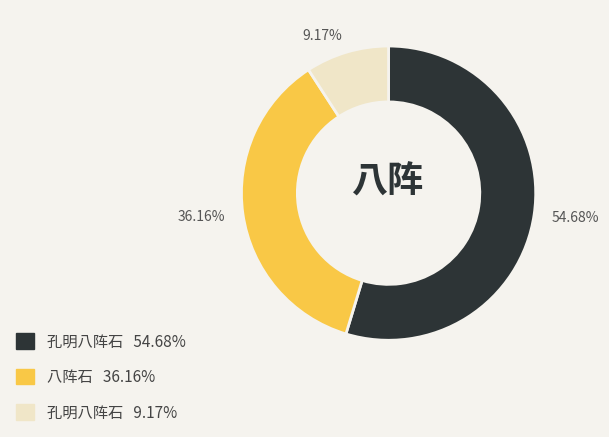

Does any single category account for the majority?

Yes